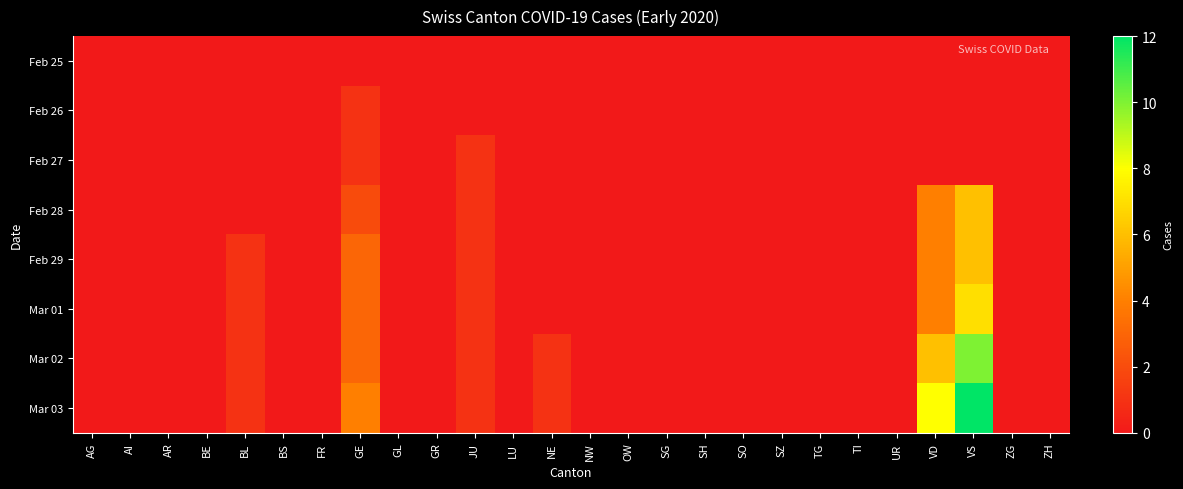

What is the greatest value displayed?

12.0